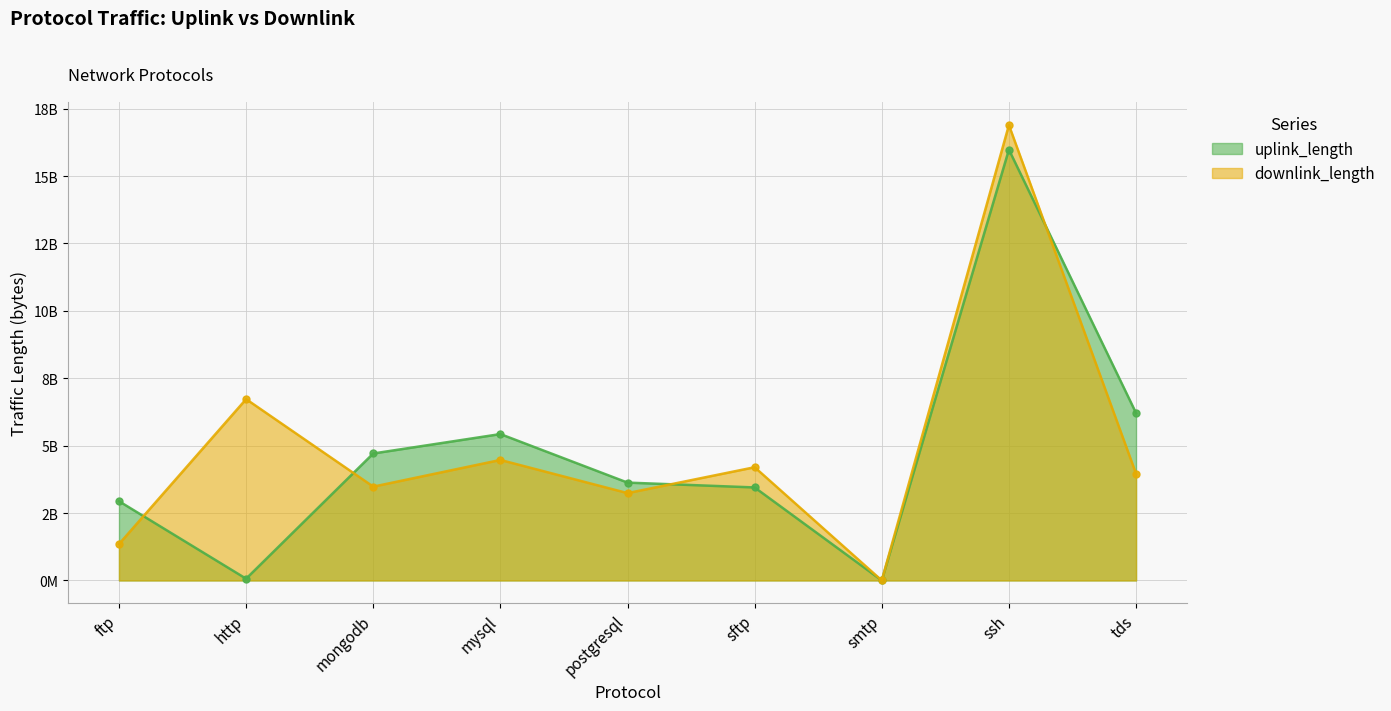

How many data points in uplink_length are above 3630348744?

4